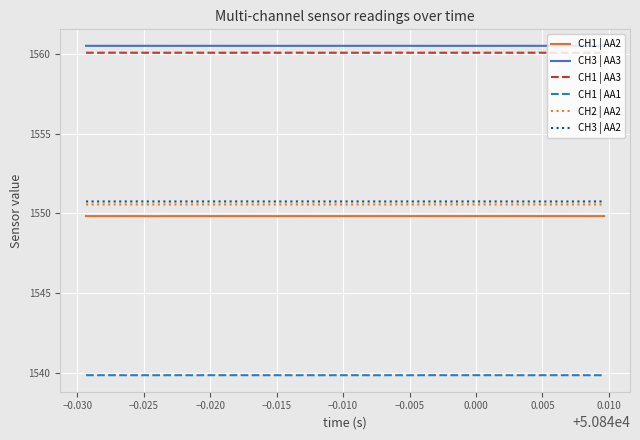

Does the chart display data point markers on the line(s)?

No